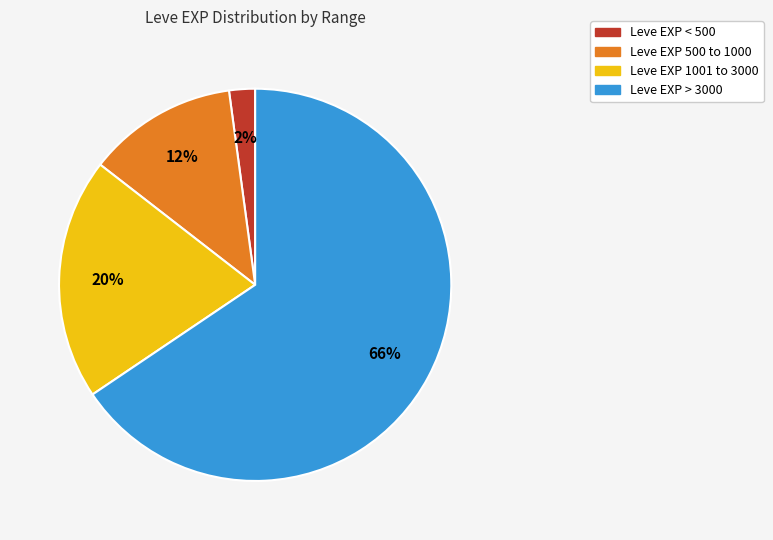

To the nearest percent, what is the average slice percentage?

25%